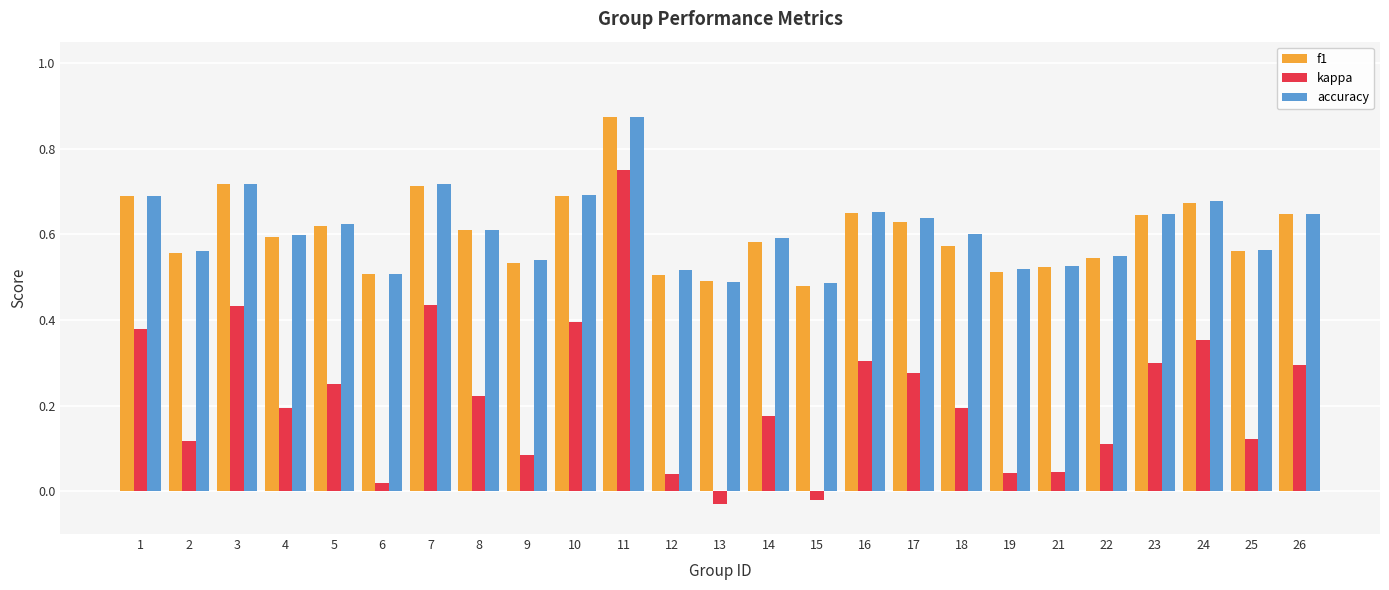

At how many categories does at least one series exceed 0?

25